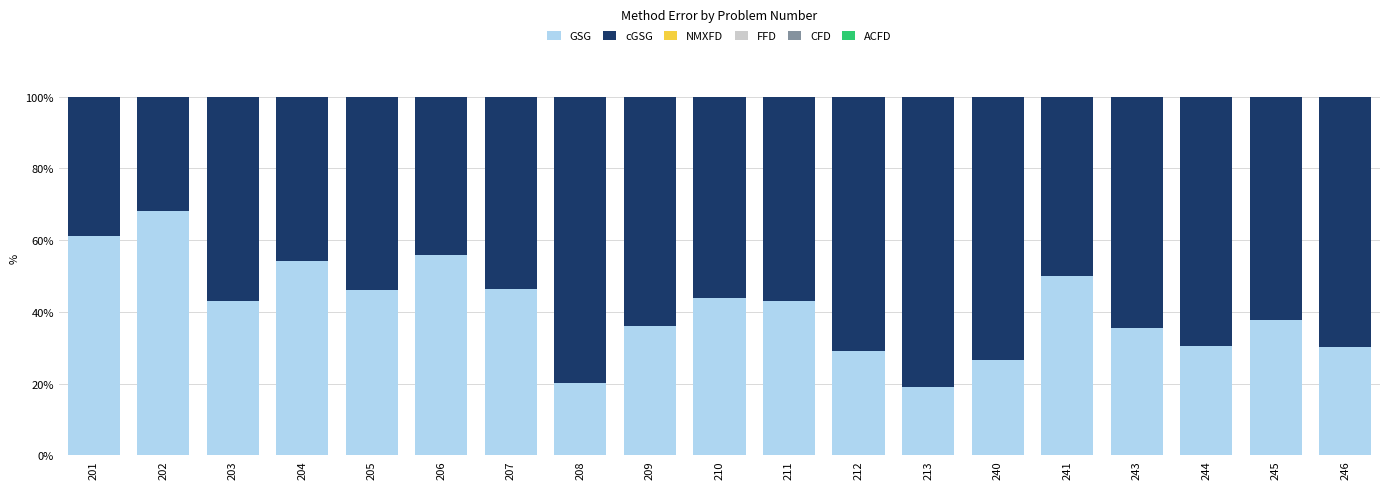

True or false: GSG has a value of 25.5 at 245.

False